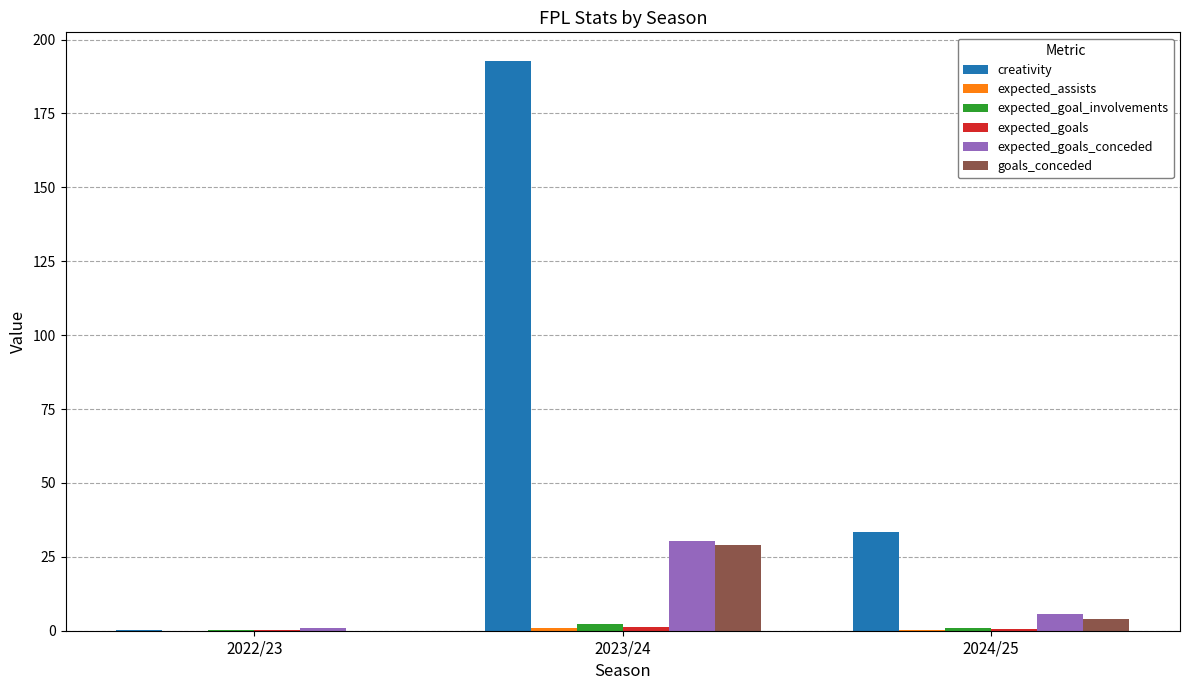

At which category is the sum across all series the highest?

2023/24